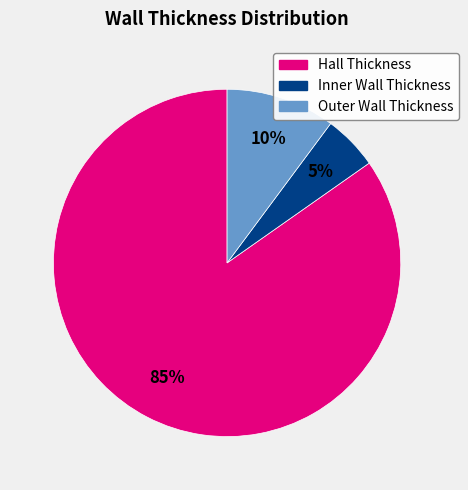

To the nearest percent, what is the difference between the Inner Wall Thickness and Outer Wall Thickness slice percentages?

5%